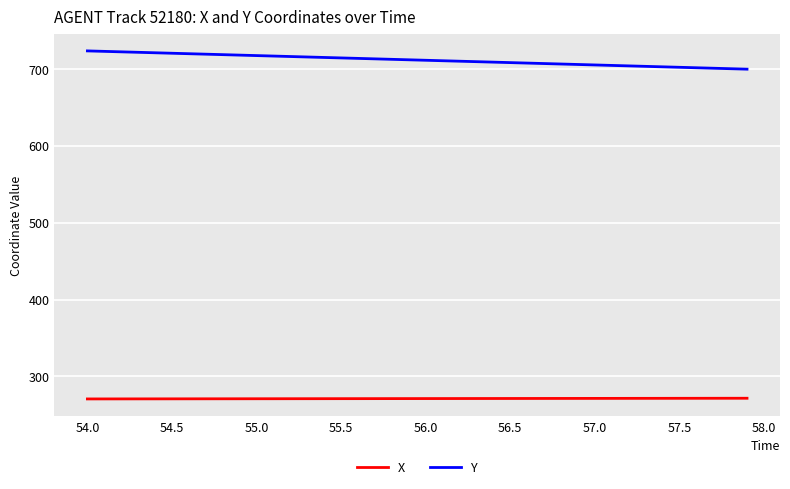

Rank the series by their average value, from lowest to highest.

X, Y